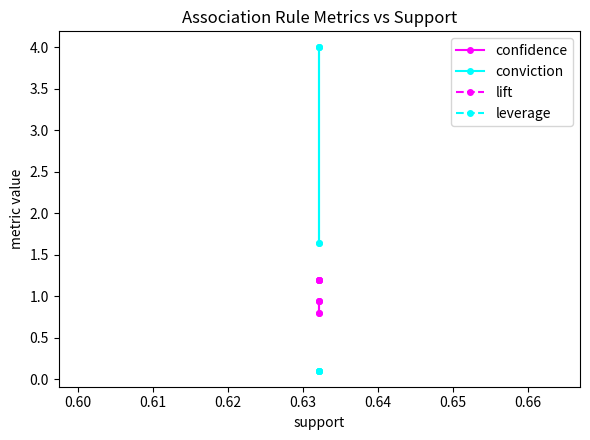

List the series in order of their peak value, lowest first.

leverage, confidence, lift, conviction